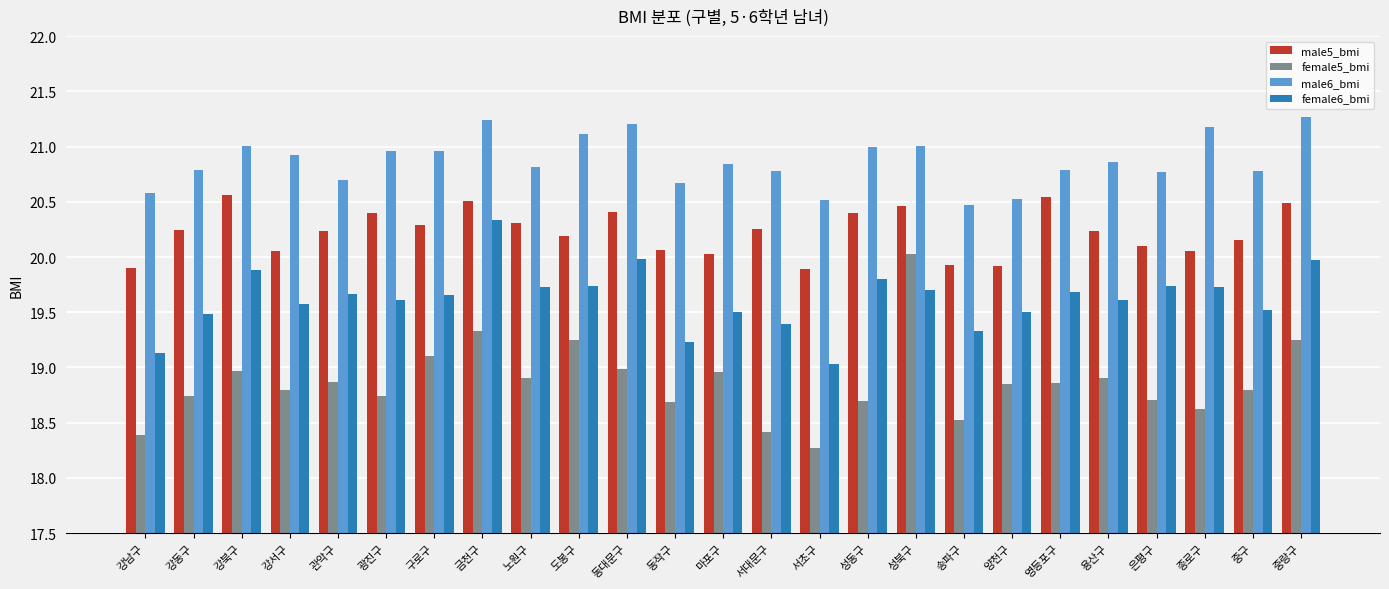

What is the smallest value displayed?

18.3